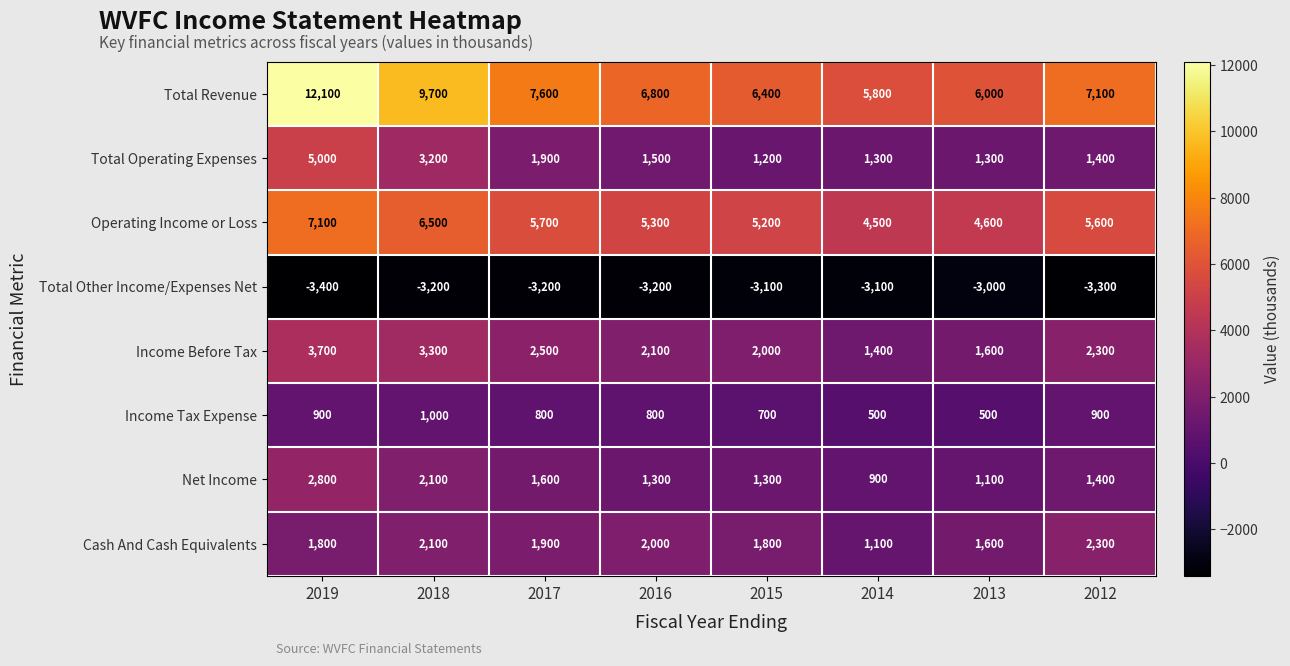

What is the sum of all Total Revenue values?

61500